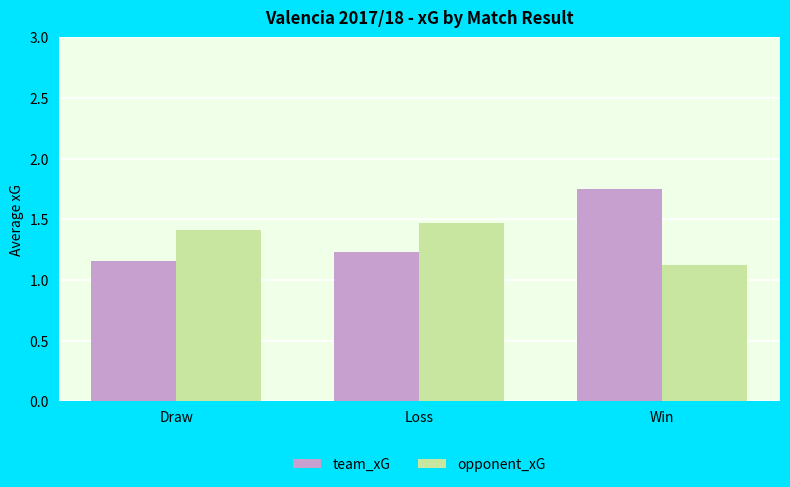

Which series has the widest spread of values?

team_xG